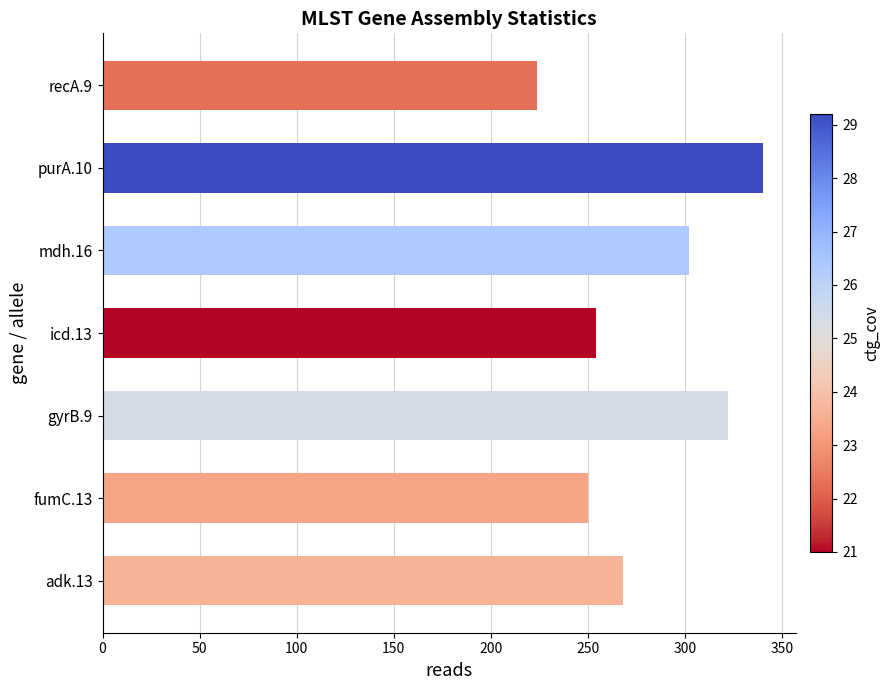

Which has a higher value, recA.9 or purA.10?

purA.10